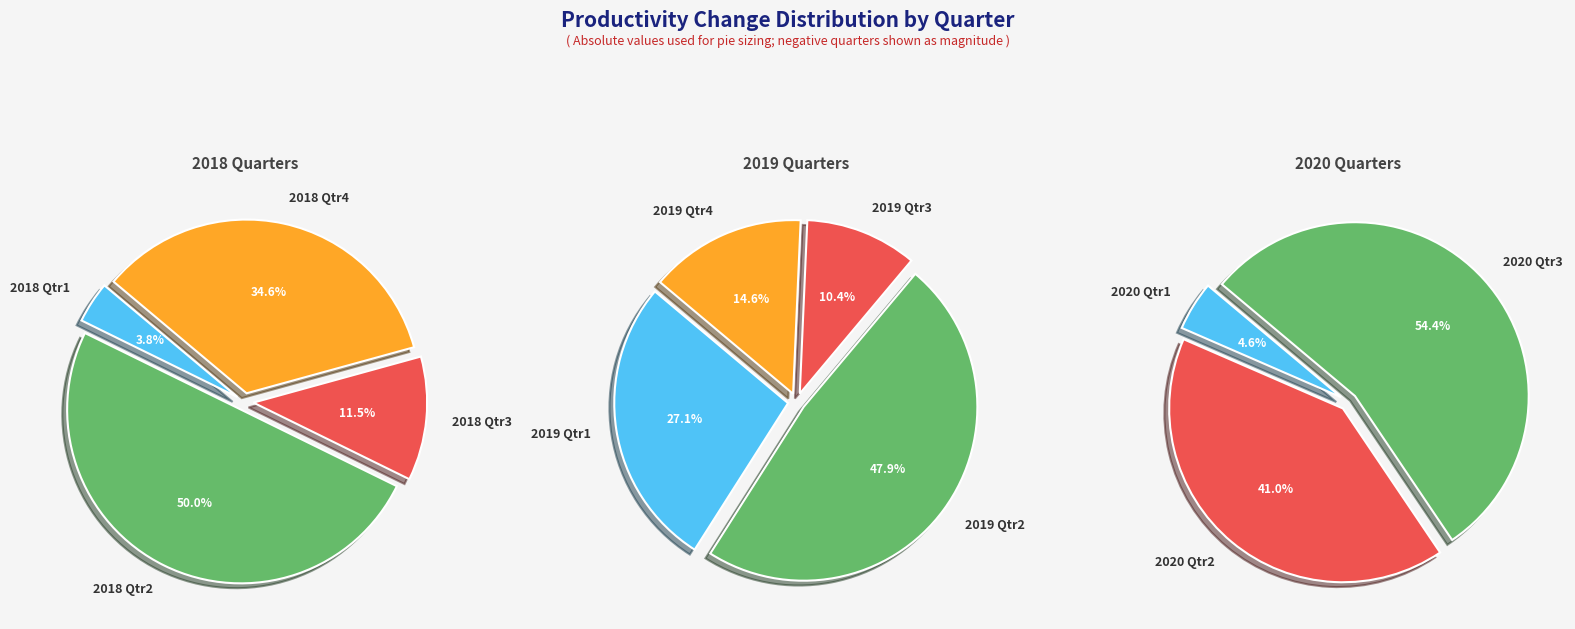

Between 2019 Qtr3 and 2018 Qtr4, which is larger?

2018 Qtr4